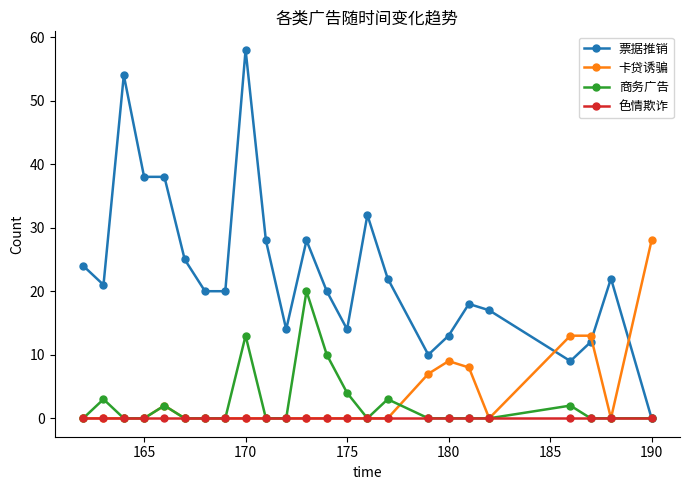

How many intersections are there between 卡贷诱骗 and 票据推销?

3